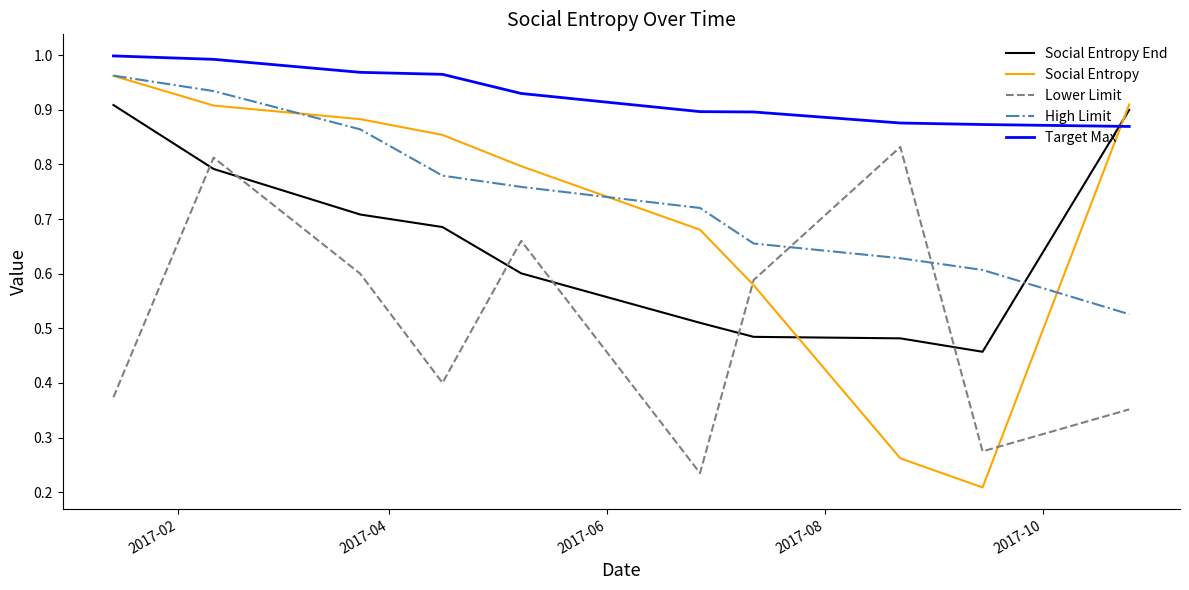

What are all the series names shown in the legend?

Social Entropy End, Social Entropy, Lower Limit, High Limit, Target Max